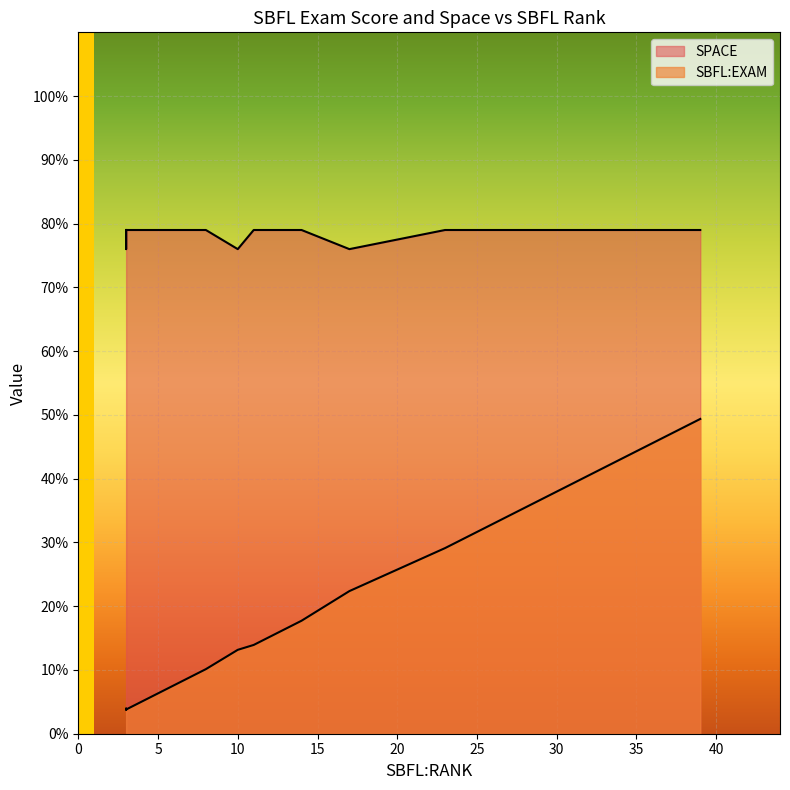

Which series has the widest spread of values?

SBFL:EXAM